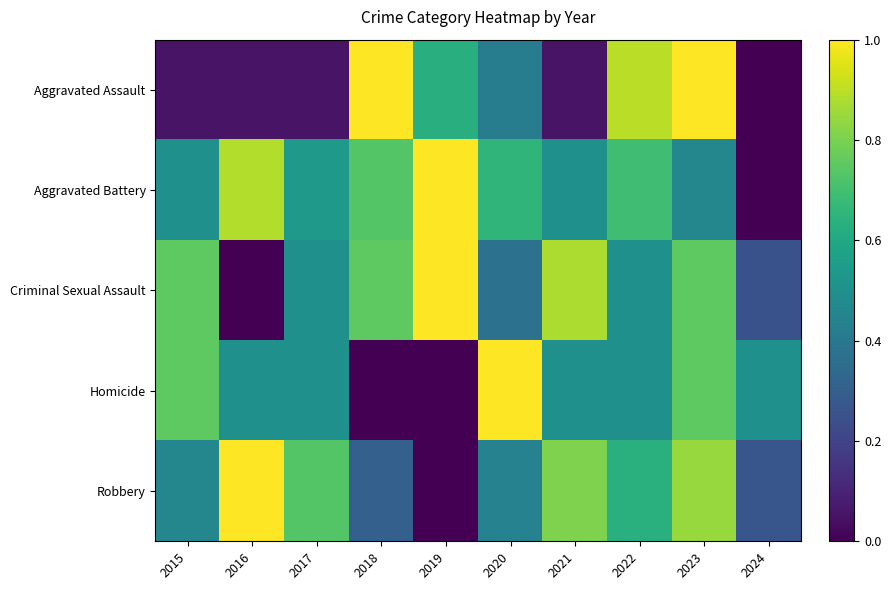

What is the total value across all series at 2020?

2.9